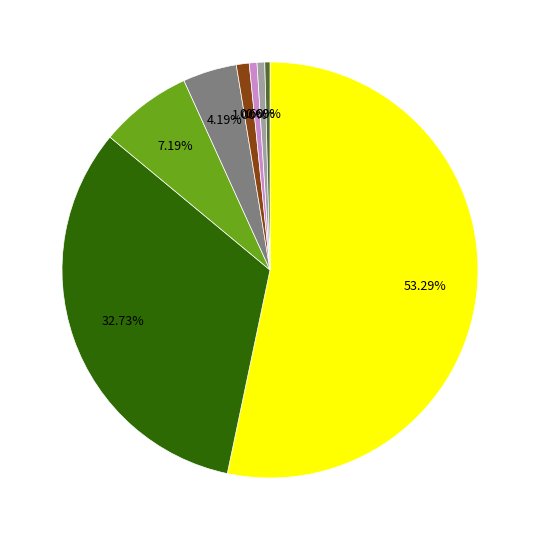

Is there a majority slice in this chart?

Yes